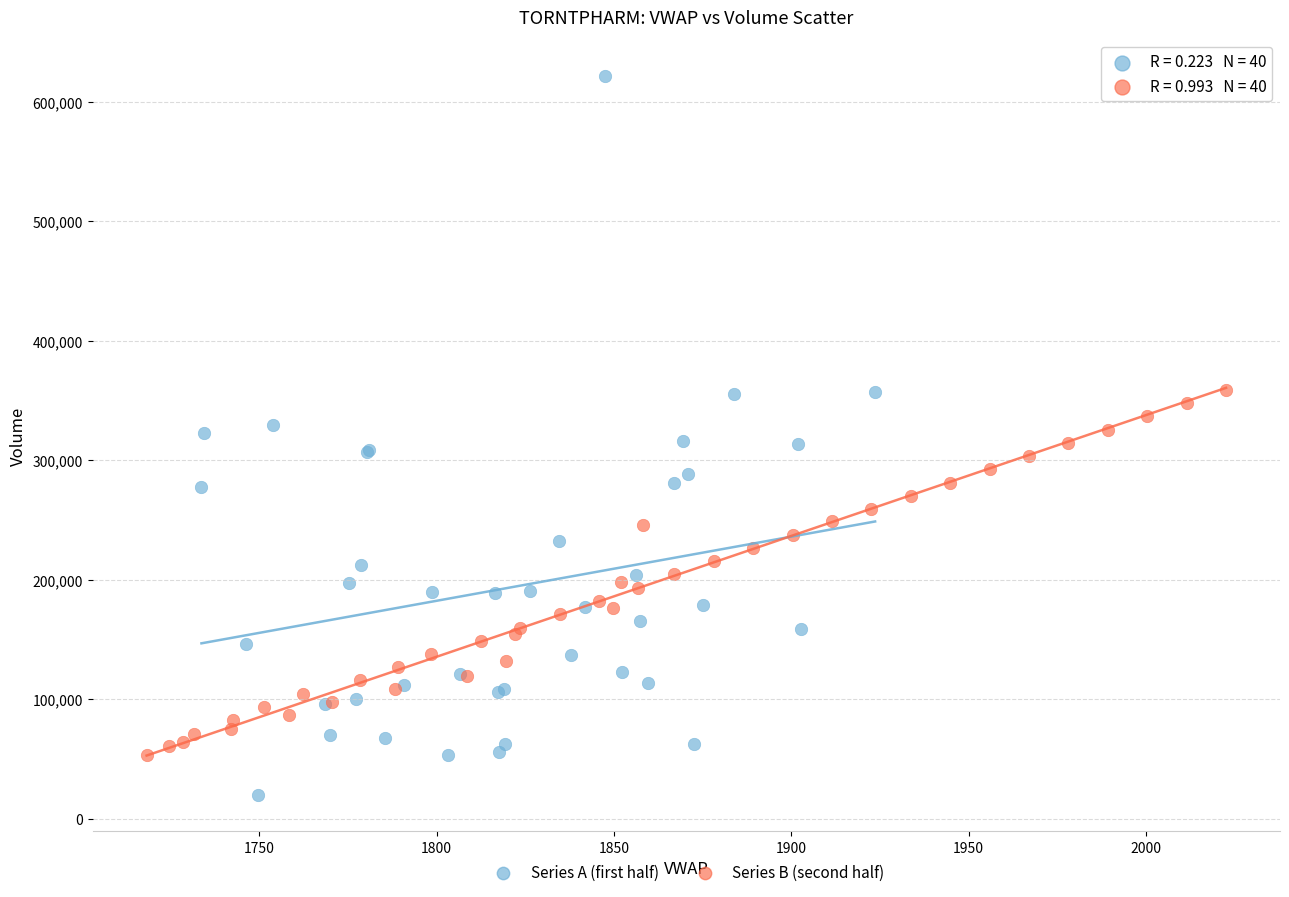

Which series has the widest spread of Y values?

Series A (first half)